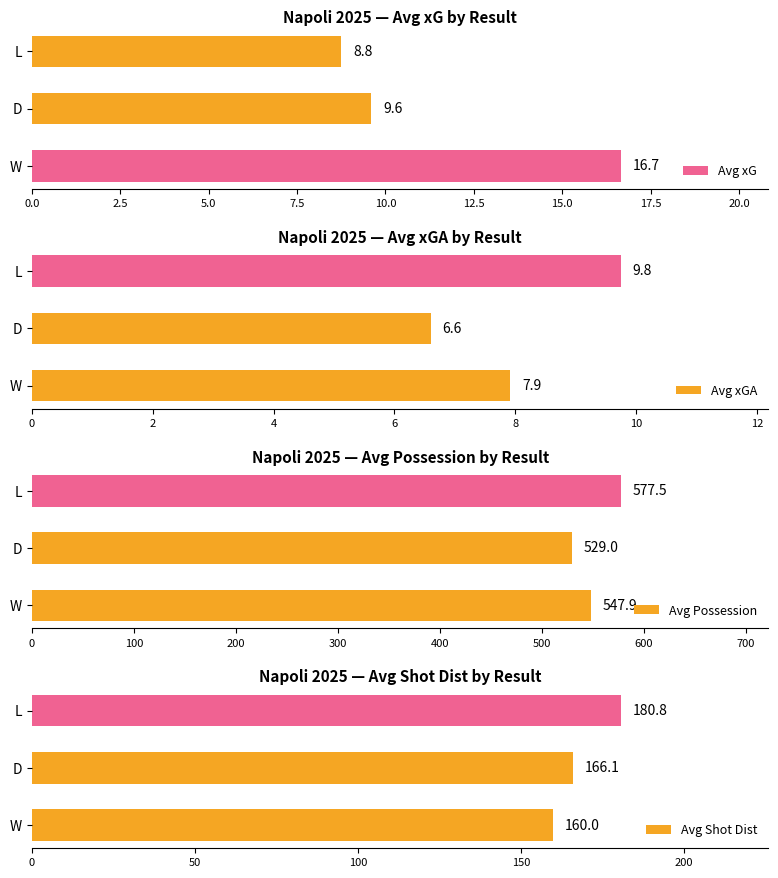

True or false: Avg xG has a value of 9.6 at D.

True